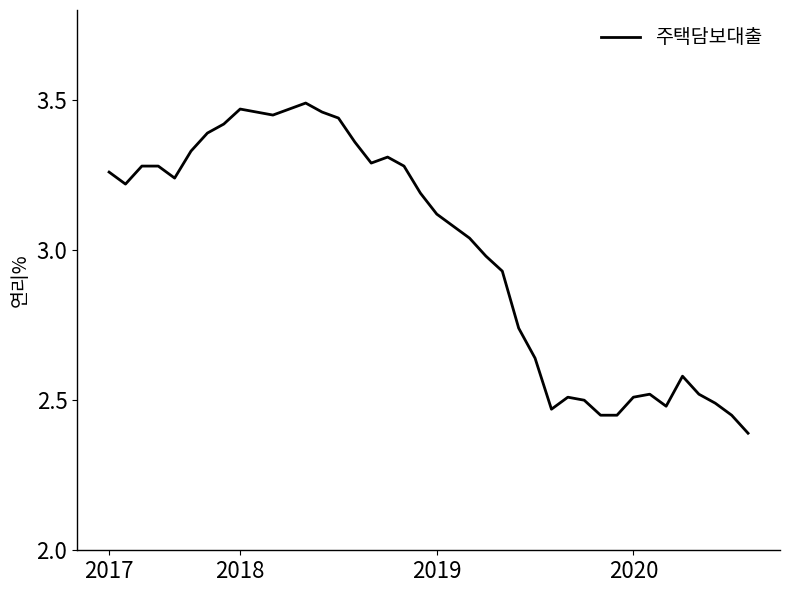

What is the difference between the maximum and minimum values?

1.1